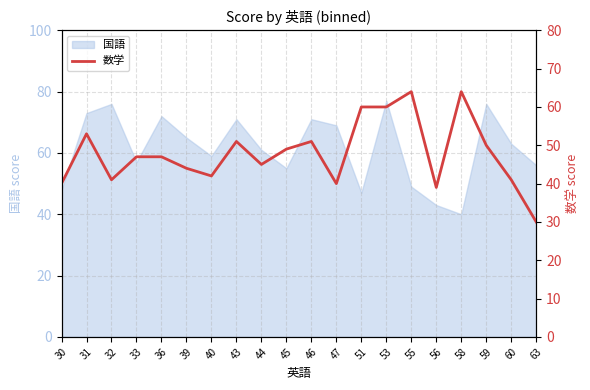

Is it true that the value at 44 is 27?

False